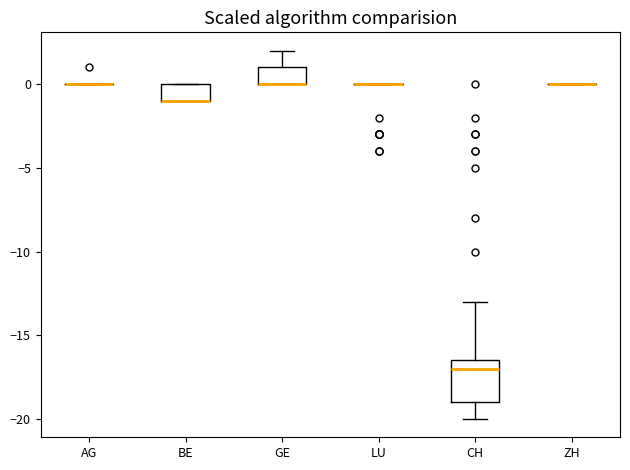

Reading left to right, read every box against the y-axis: the position of its median line, the range the box covers, and the ends of its whiskers. The values are not printed on the chart, so give them approximately, as read against the axis.

AG: box collapsed to a line at 0.0, whiskers 0.0 to 0.0
BE: median -1.0 (drawn on the box's lower edge), box -1.0 to 0.0, whiskers -1.0 to 0.0
GE: median 0.0 (drawn on the box's lower edge), box 0.0 to 1.0, whiskers 0.0 to 2.0
LU: box collapsed to a line at 0.0, whiskers 0.0 to 0.0
CH: median -17.0, box -19.0 to -16.5, whiskers -20.0 to -13.0
ZH: box collapsed to a line at 0.0, whiskers 0.0 to 0.0